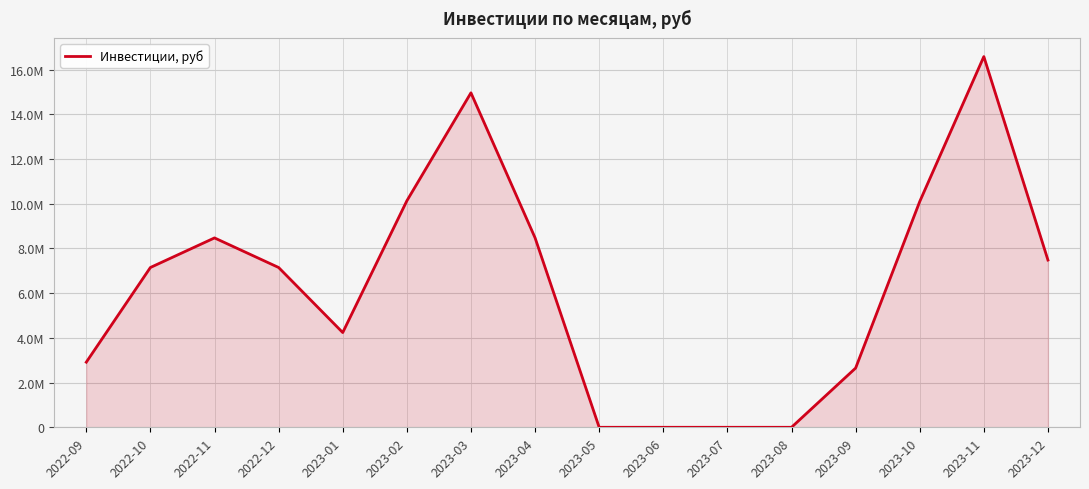

Rank the categories by value from lowest to highest.

2023-05, 2023-06, 2023-07, 2023-08, 2023-09, 2022-09, 2023-01, 2022-10, 2022-12, 2023-12, 2022-11, 2023-04, 2023-10, 2023-02, 2023-03, 2023-11